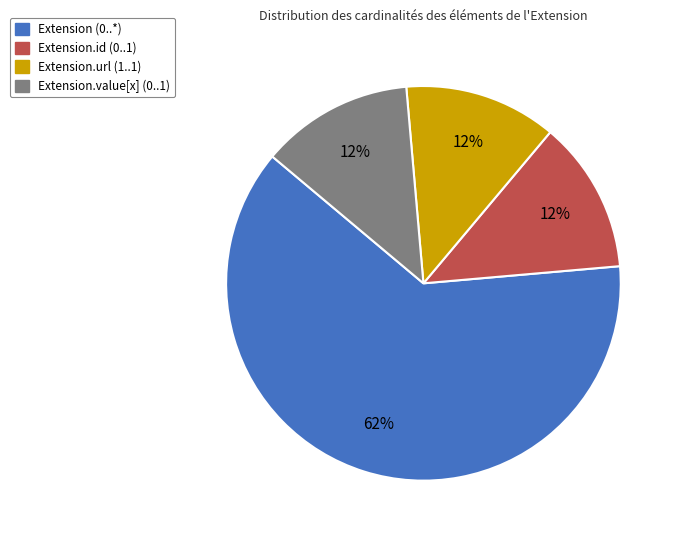

Is there a majority slice in this chart?

Yes